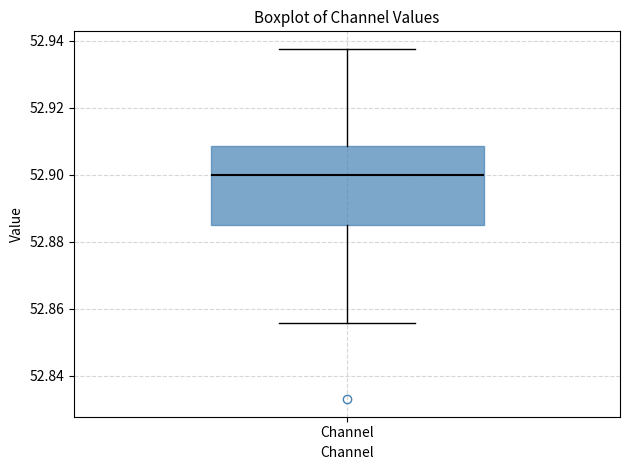

Where is the upper edge of the box for Channel on the y-axis? The values are not printed on the chart, so give them approximately, as read against the axis.

52.908